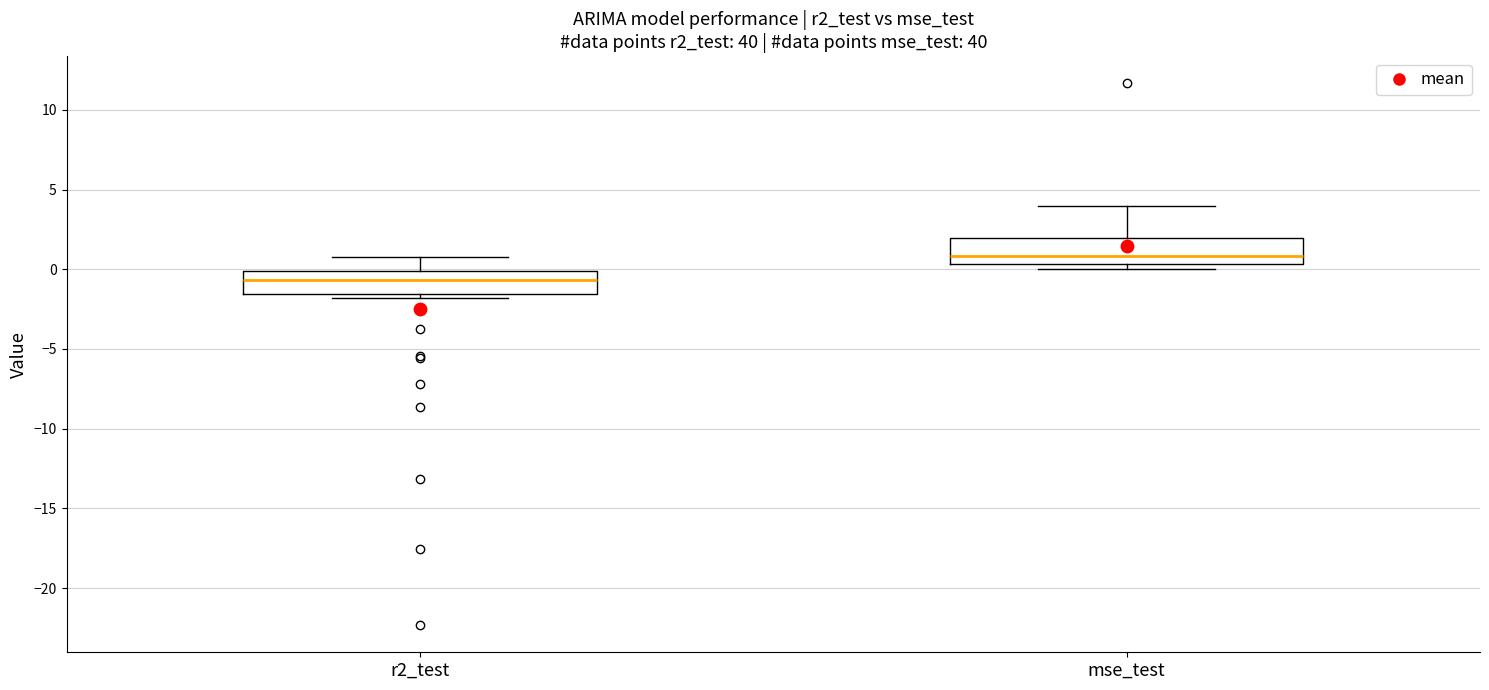

Which box's median line is the lowest?

r2_test